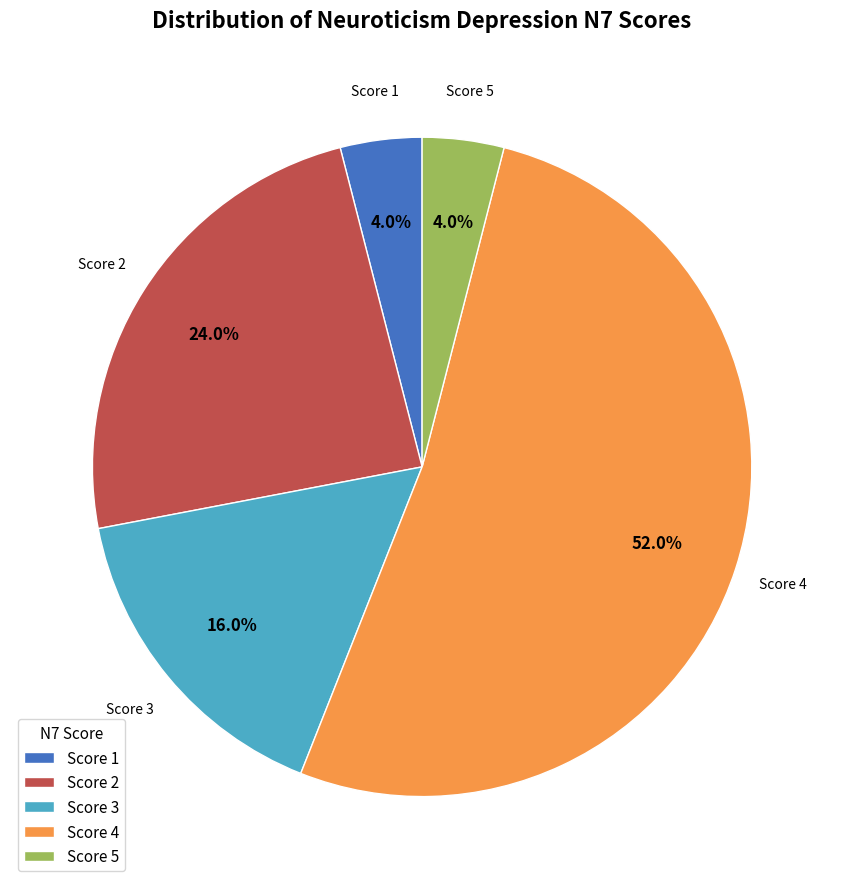

To the nearest percent, what is the difference between the largest and smallest slice percentages?

48%